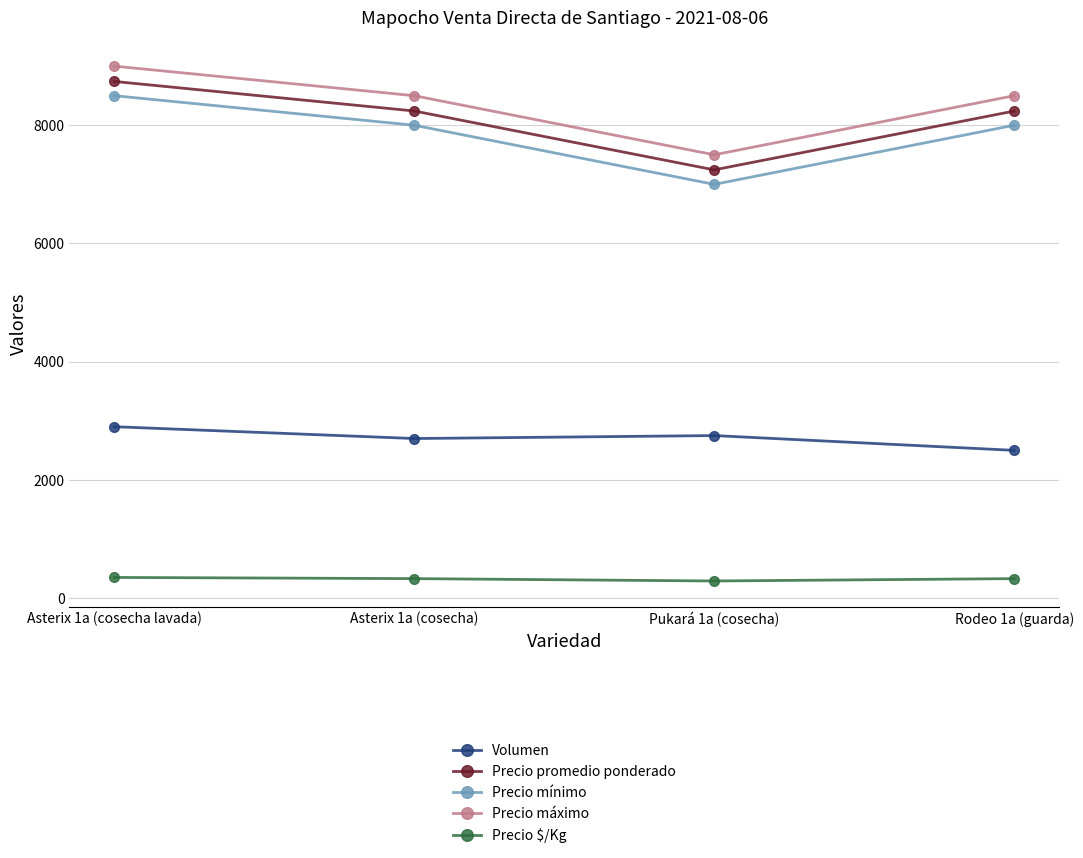

How many data points in Precio máximo are less than 8500?

1